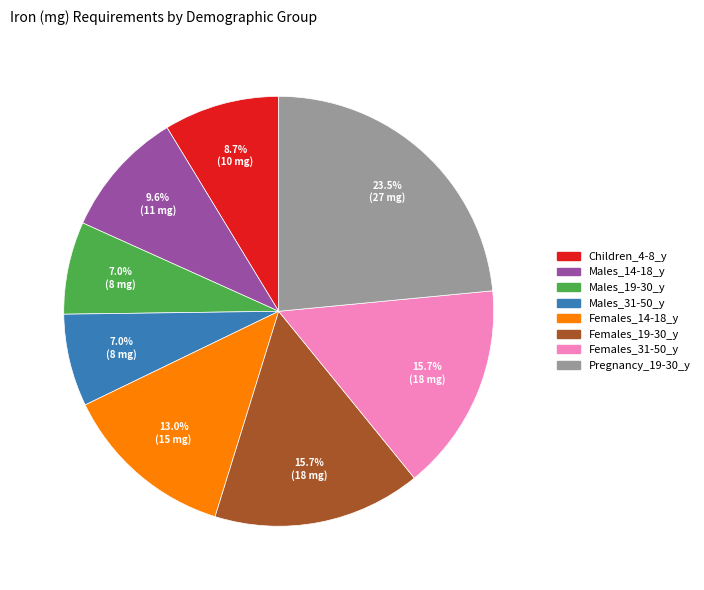

Does any single category account for the majority?

No